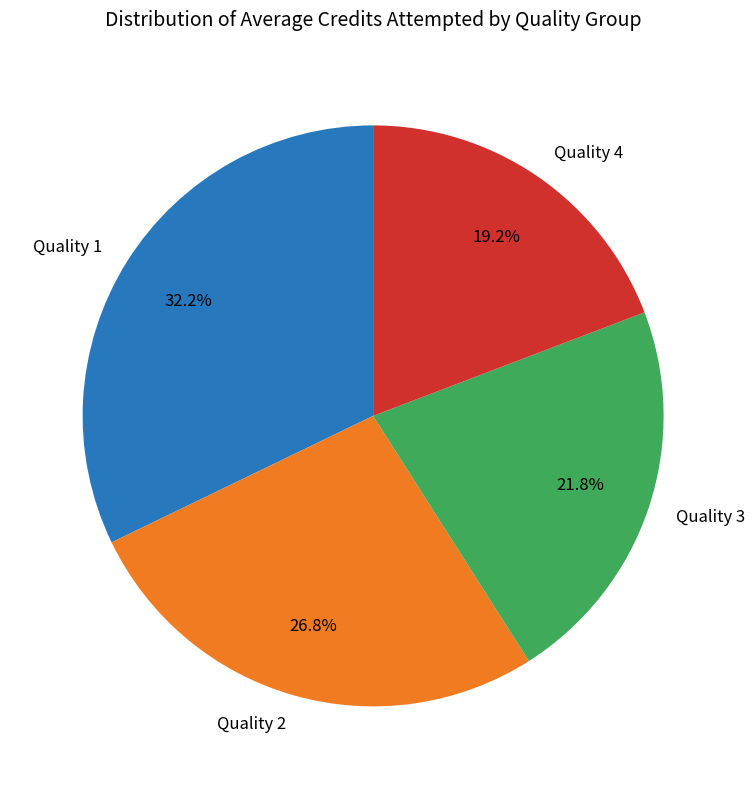

Which has a higher value, Quality 1 or Quality 2?

Quality 1